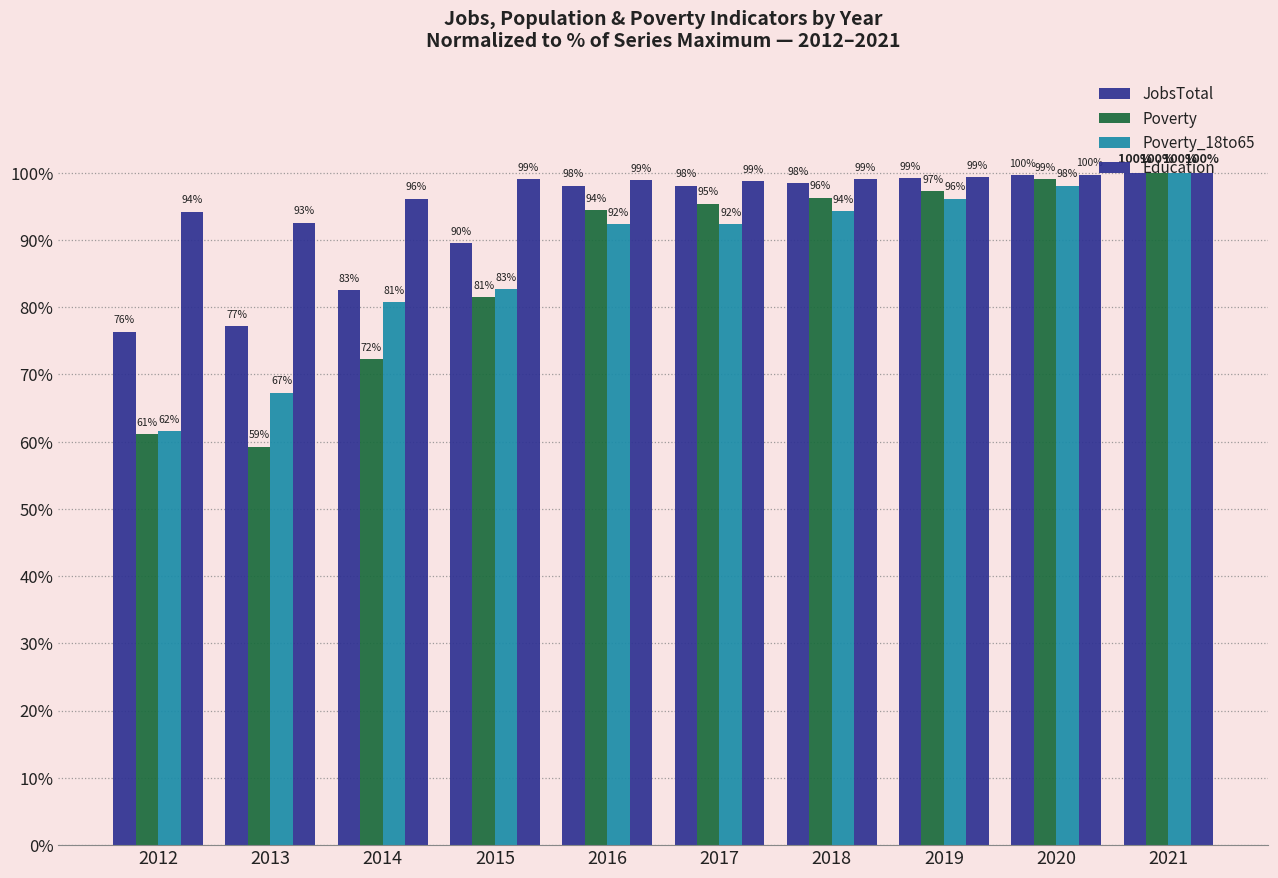

How many data points in Poverty_18to65 are above 92?

6